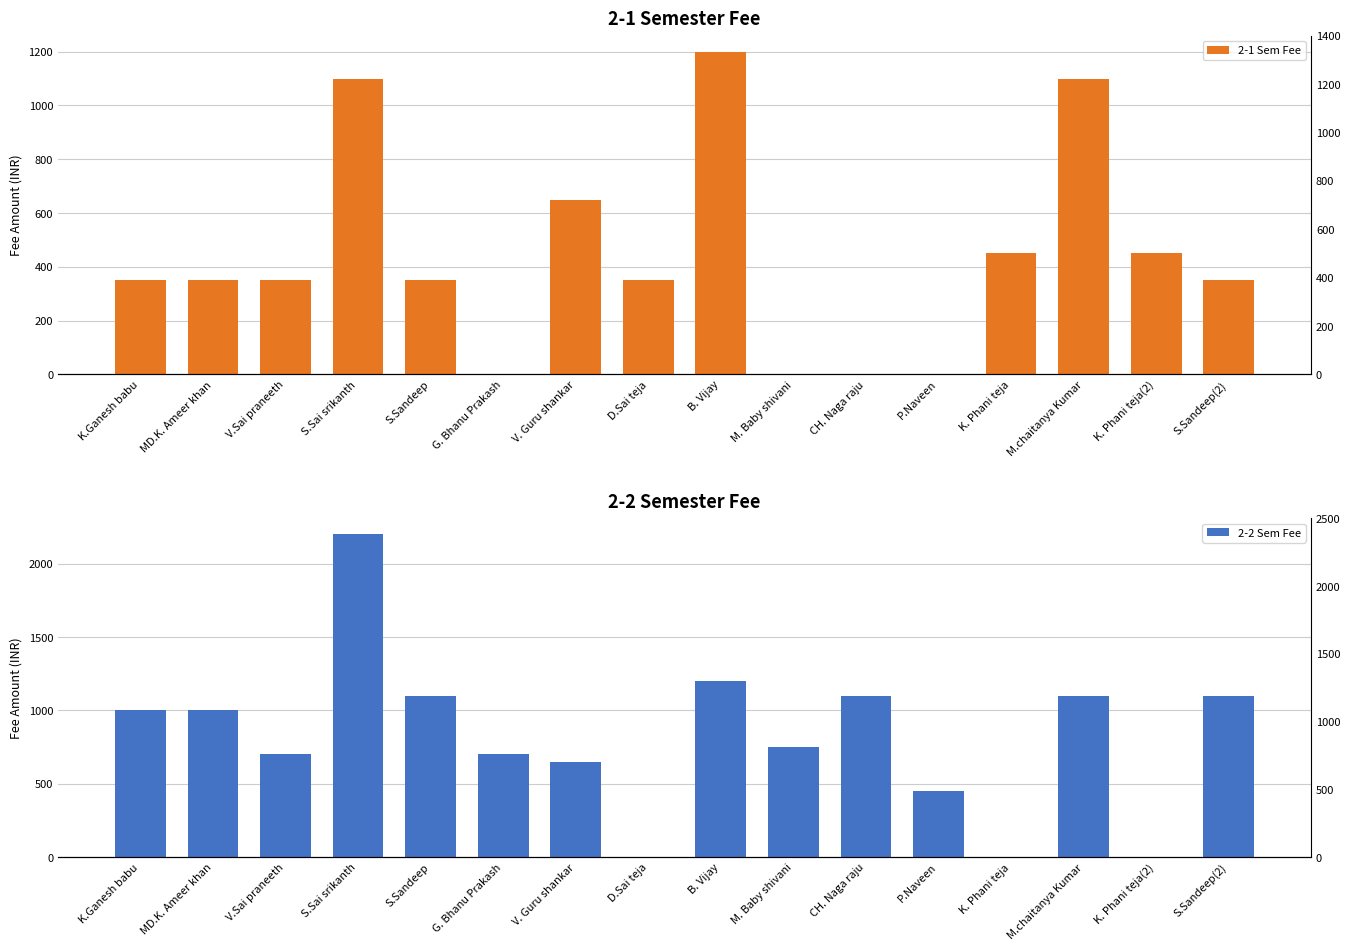

At which category is the sum across all series the highest?

S.Sai srikanth